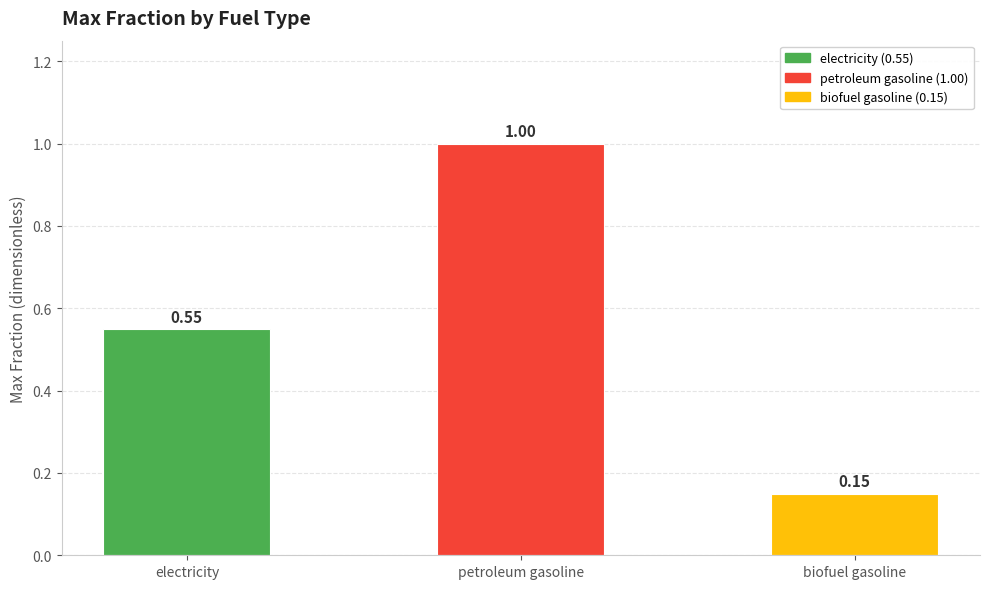

What is the sum of the values at electricity and biofuel gasoline?

0.7